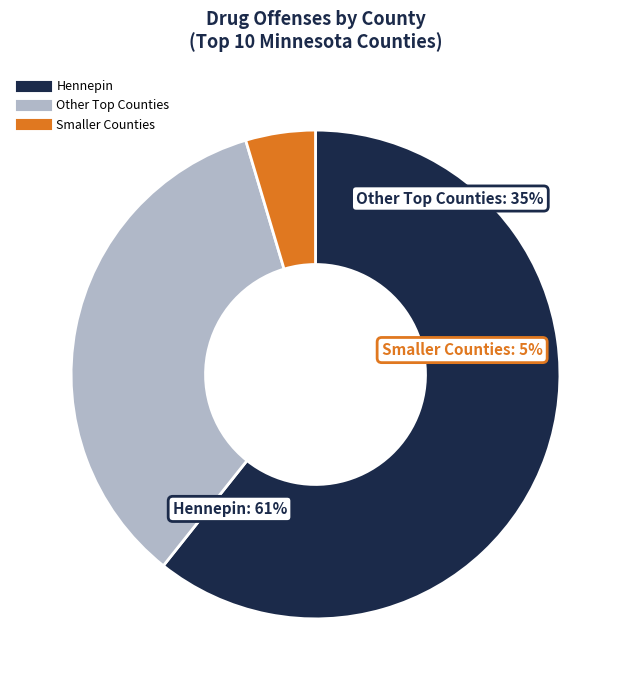

Is there any slice that represents more than half of the pie?

Yes